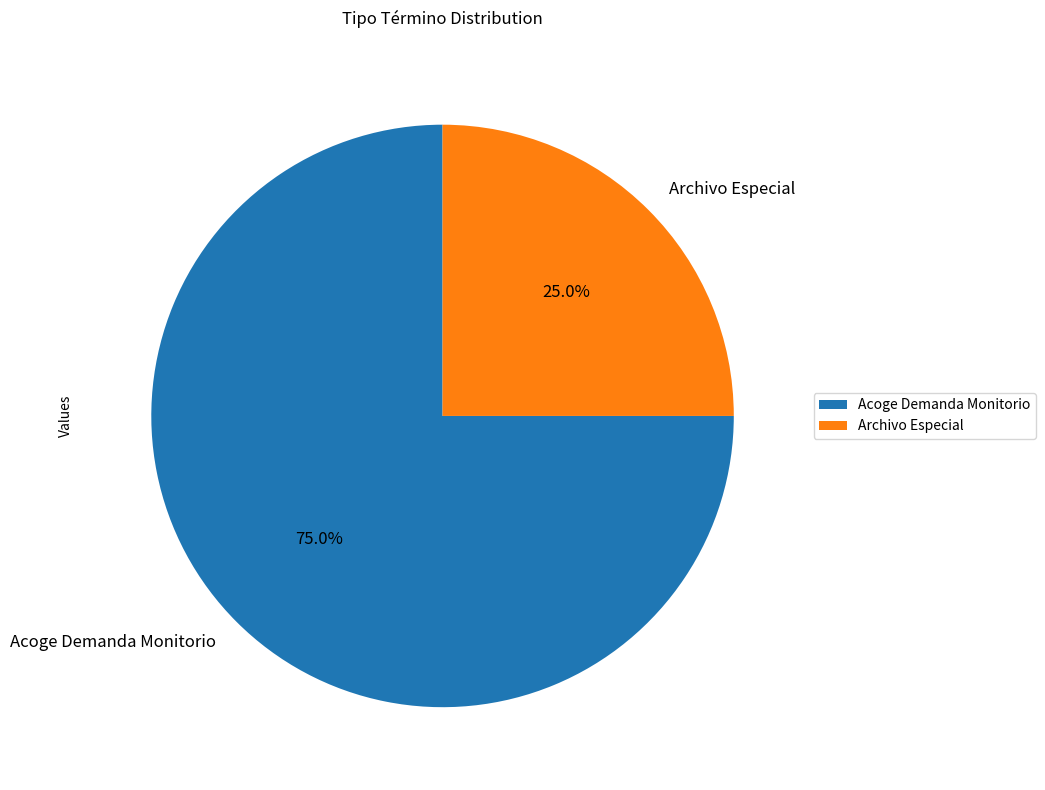

The Acoge Demanda Monitorio slice represents 75% of the pie. True or false?

True